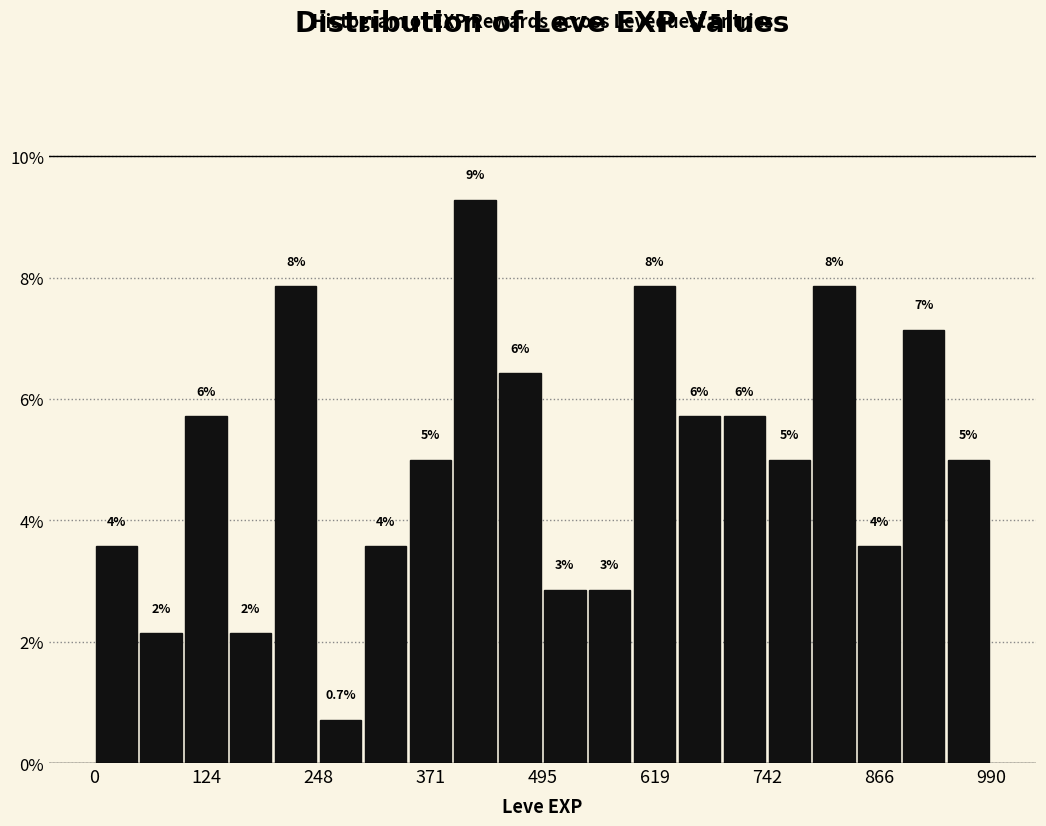

Around what value on the x-axis is the tallest bar? Give the approximate position of its centre, as read against the axis.

420